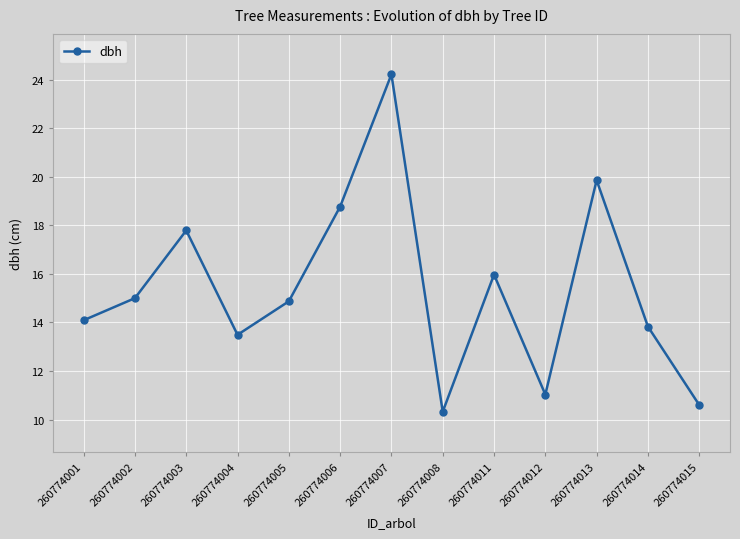

The value at 260774015 is 10.6. True or false?

True